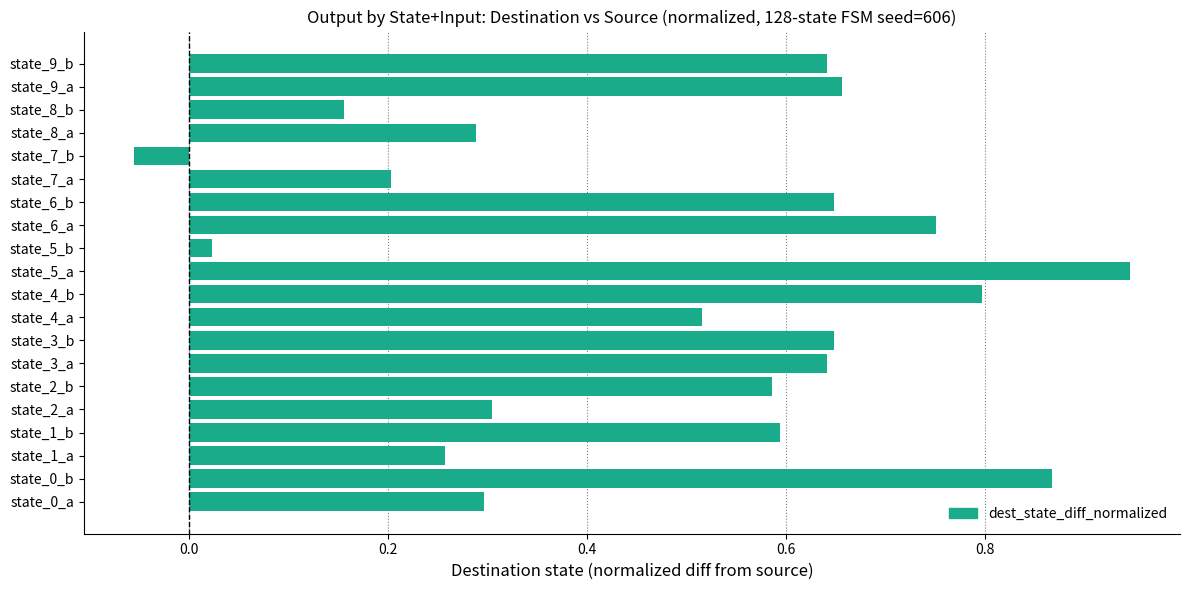

How many values are below zero?

1